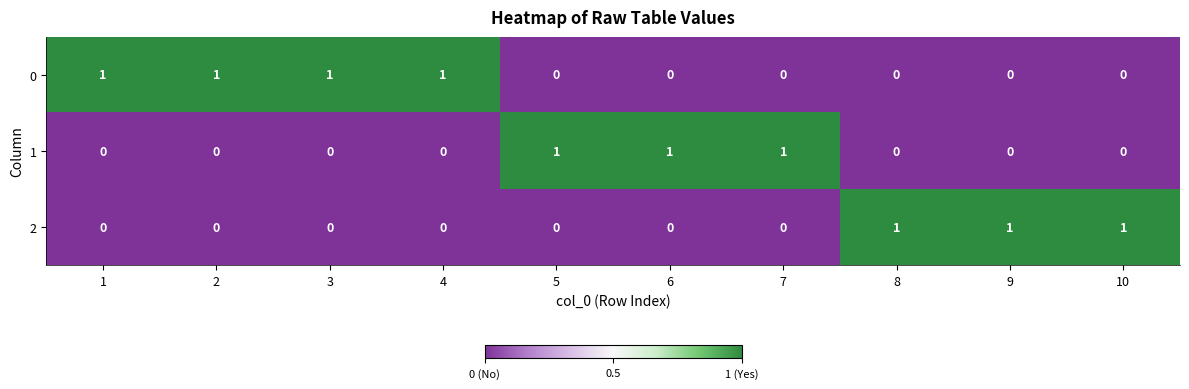

Is it true that 0 equals 1 at 4?

True